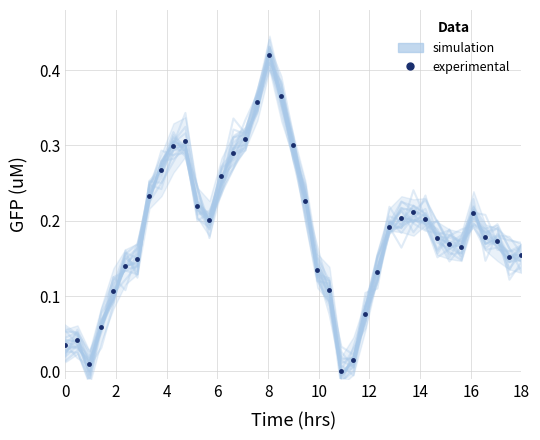

List the series in order of their overall mean, highest first.

experimental, simulation